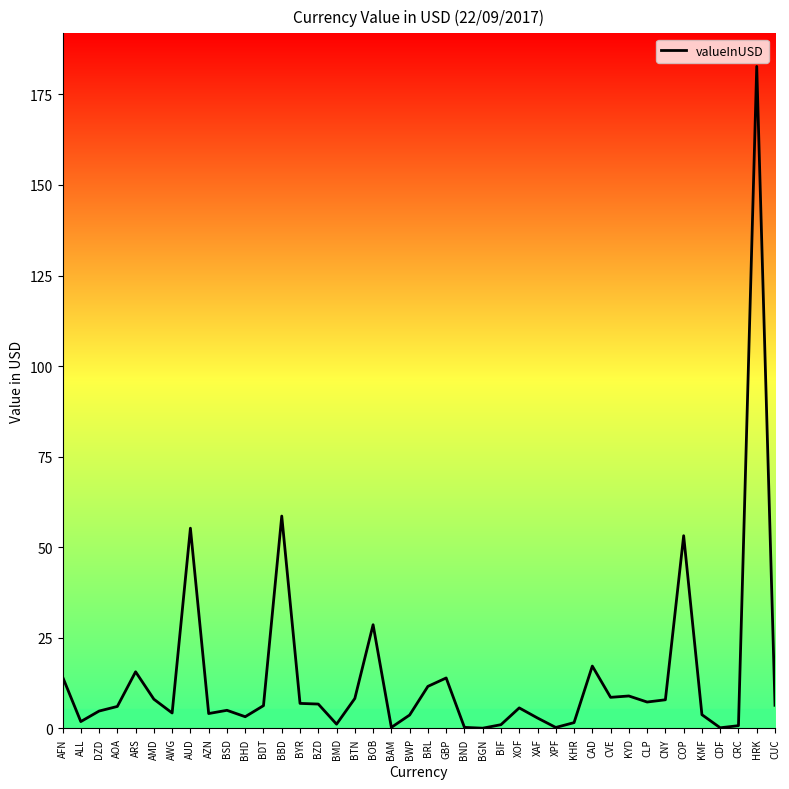

What value does the data have at AMD?

8.1